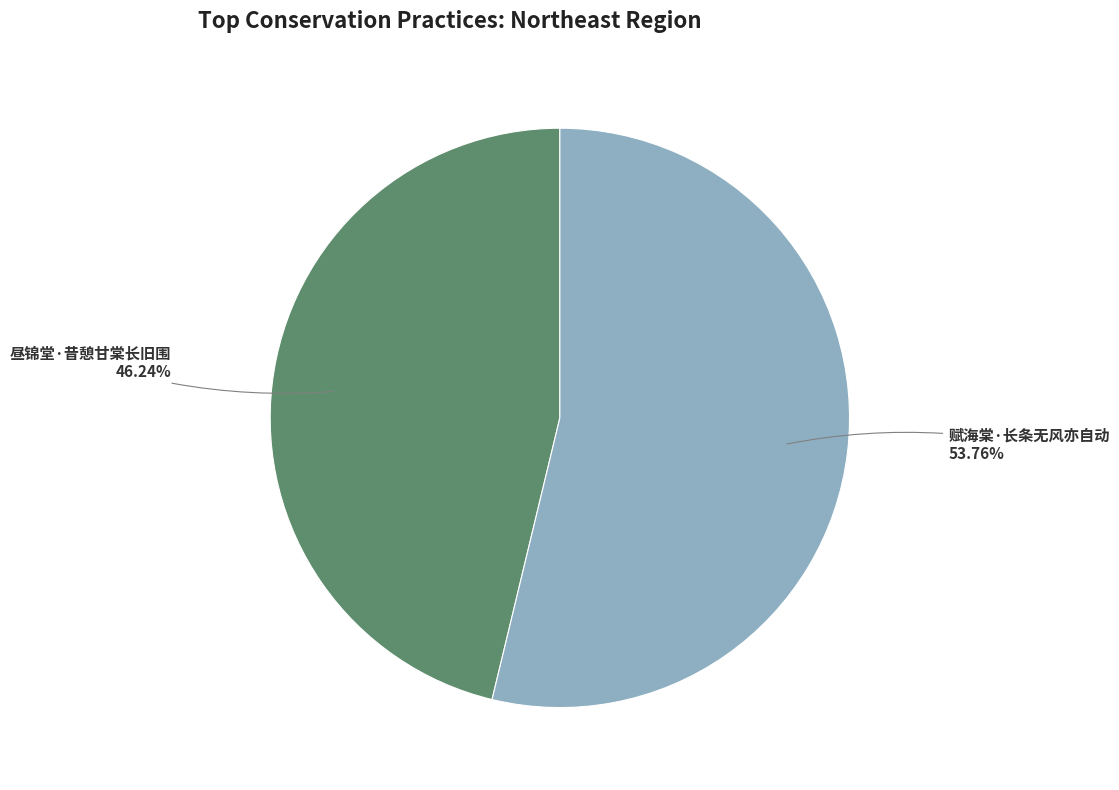

Is 昼锦堂·昔憩甘棠长旧围 the majority of the pie?

No